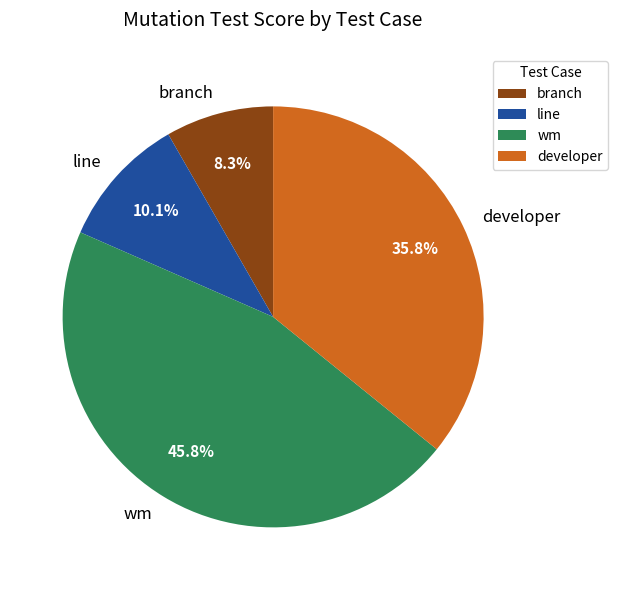

How many slices are in this pie chart?

4